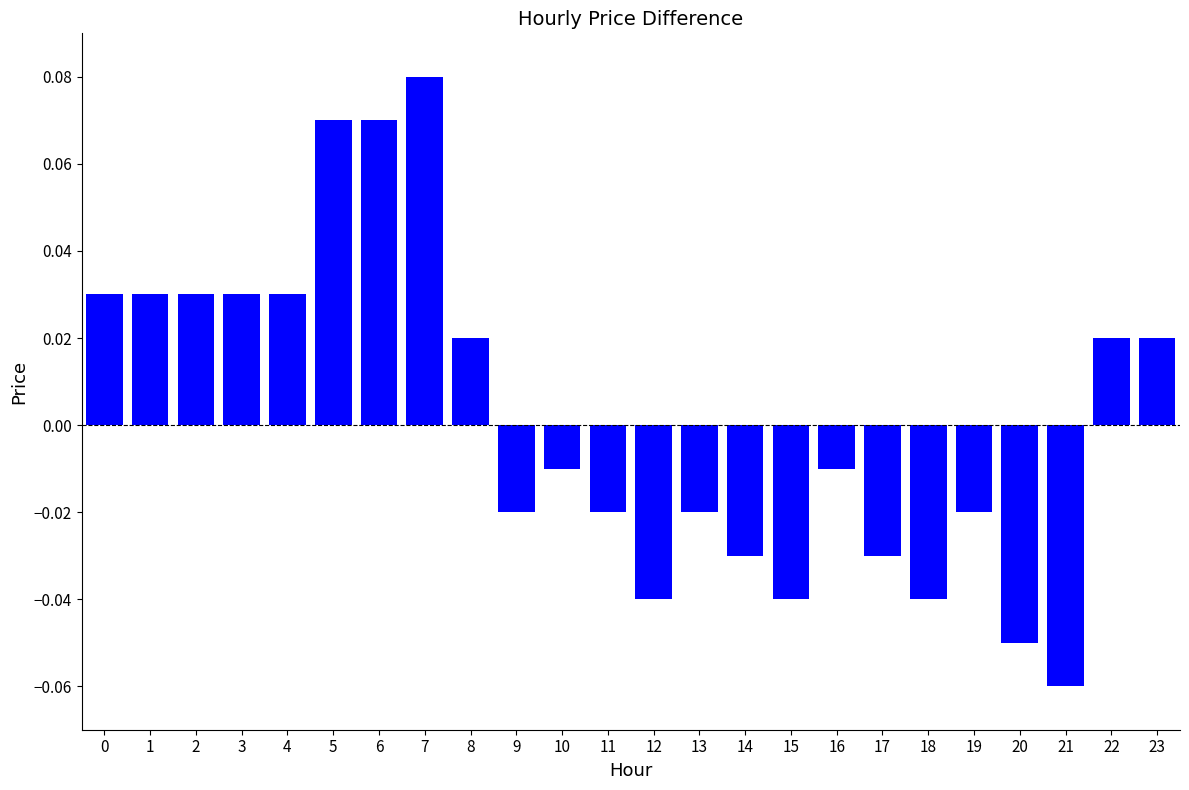

Is it true that the value at 12 is -0.1?

False